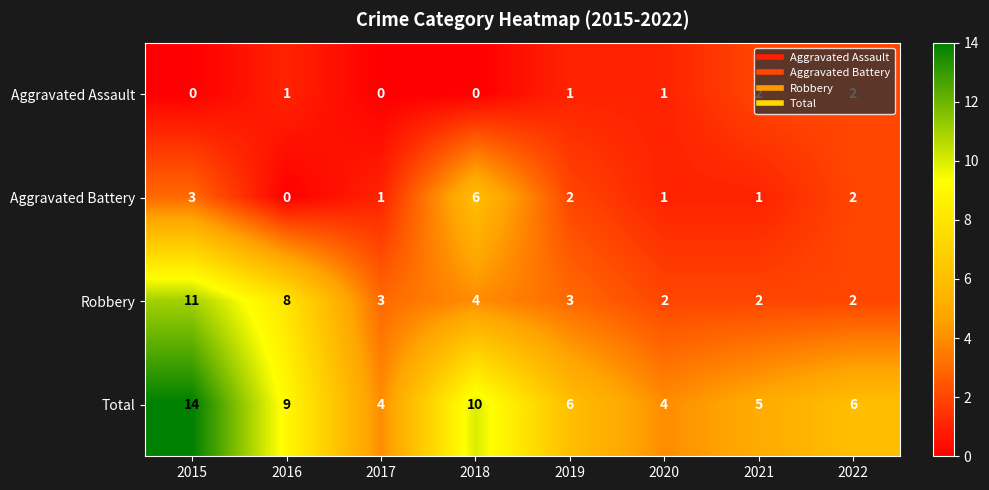

What is the spread (max minus min) of values at 2015?

14